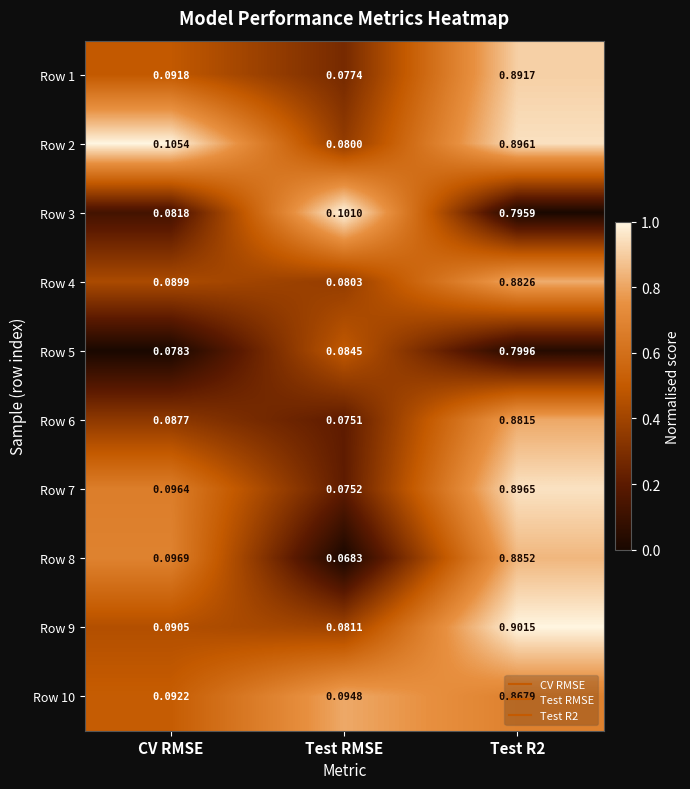

Where is Row 4 nearest to the value 0?

Test RMSE